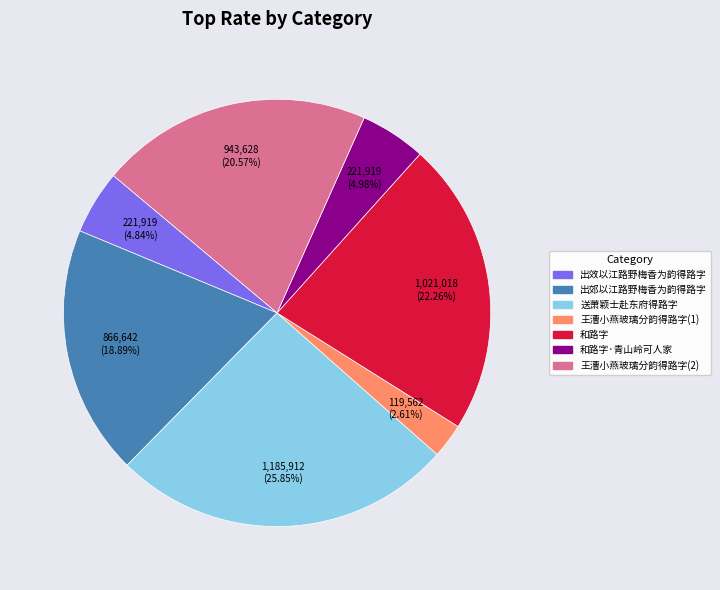

To the nearest percent, what portion does 和路字 represent?

22%